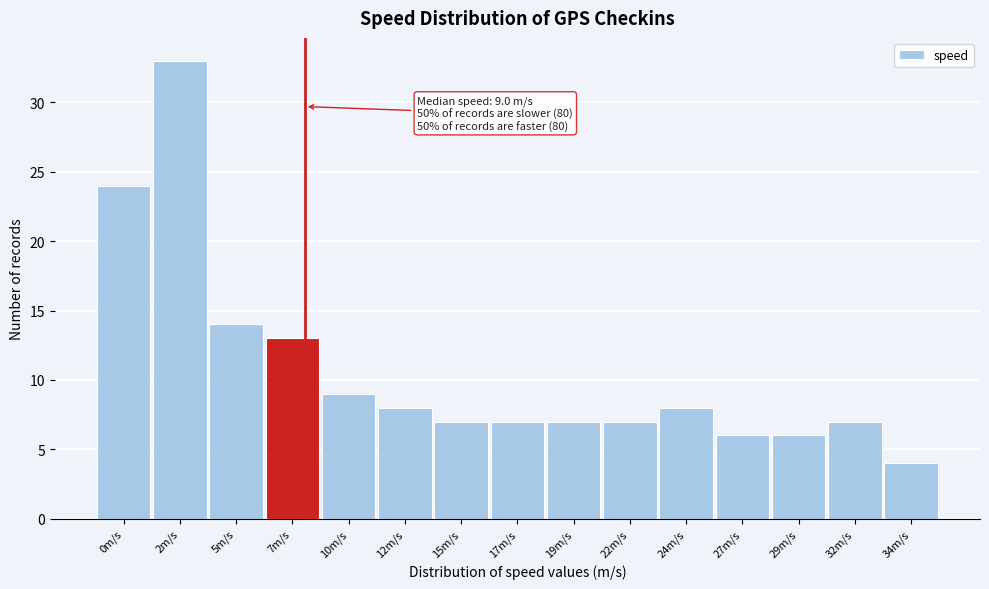

Reading left to right, what are all the values shown in this chart?

24	33	14	13	9	8	7	7	7	7	8	6	6	7	4